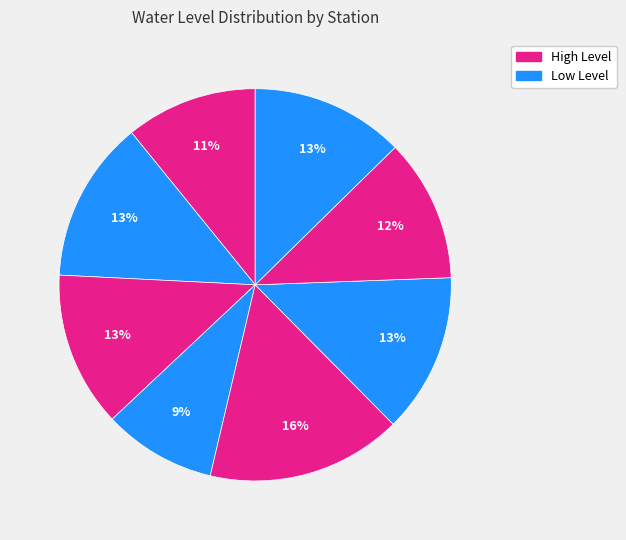

To the nearest percent, what is the average slice percentage?

13%